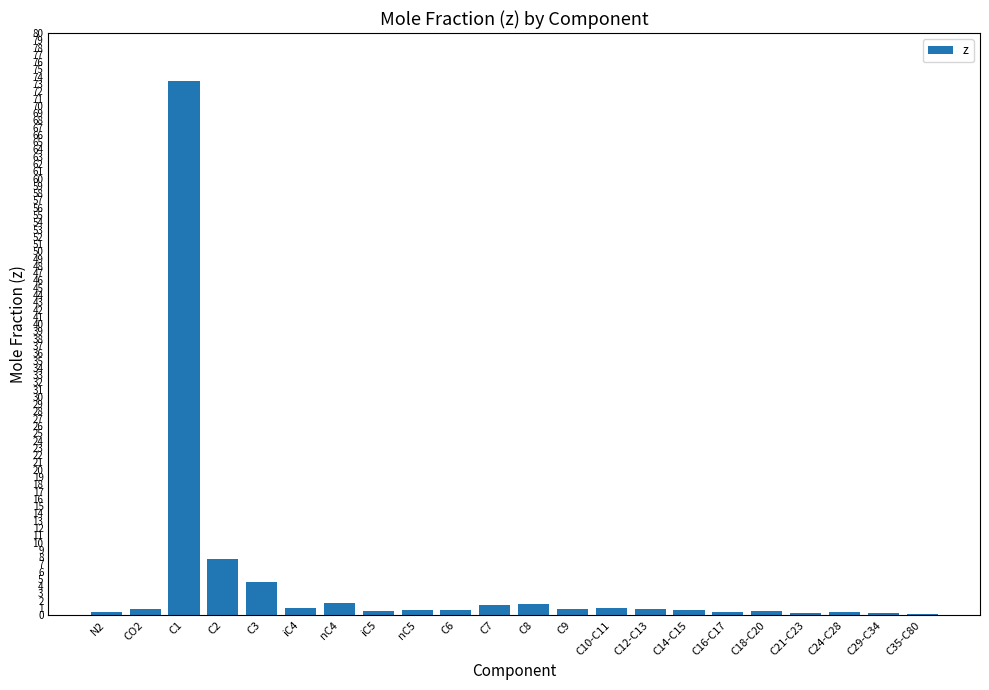

How many data points does each series have?

22